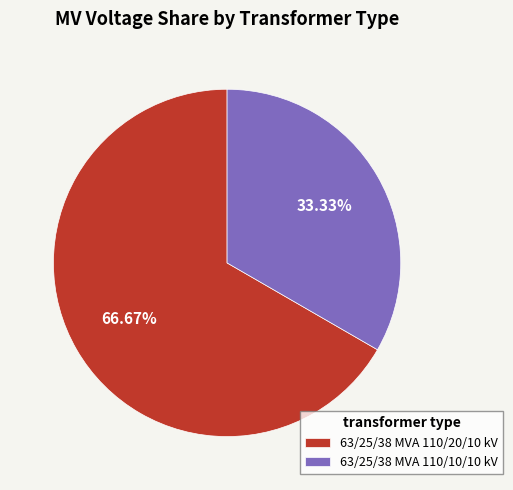

True or false: 63/25/38 MVA 110/20/10 kV accounts for 67% of the total.

True